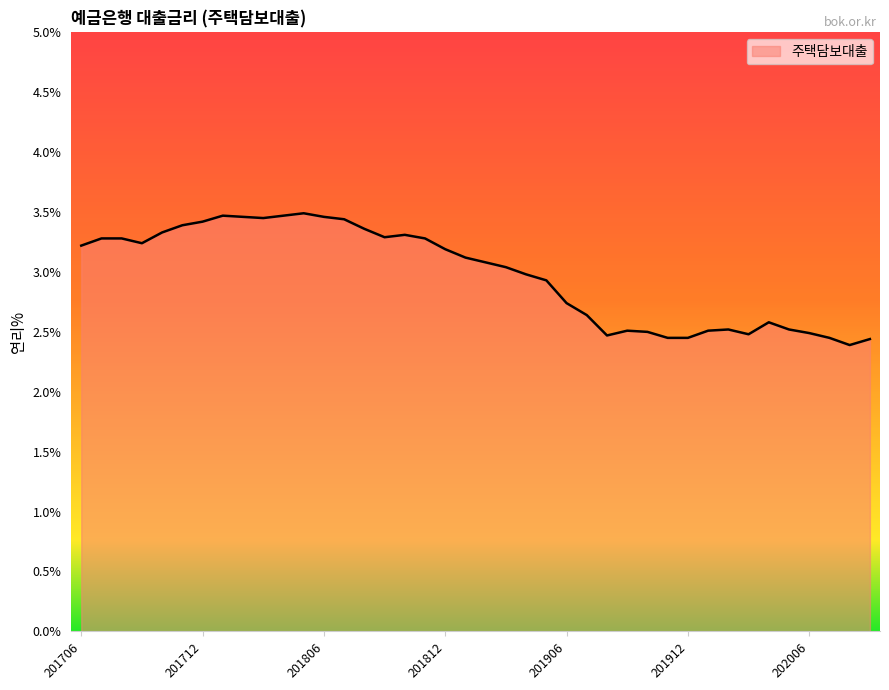

What is the maximum value shown in the chart?

3.5